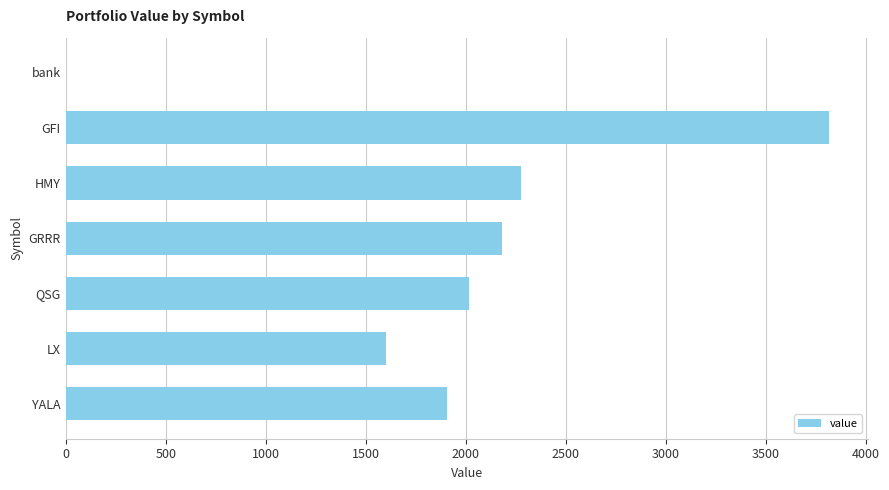

What is the change in value from HMY to YALA?

-368.1